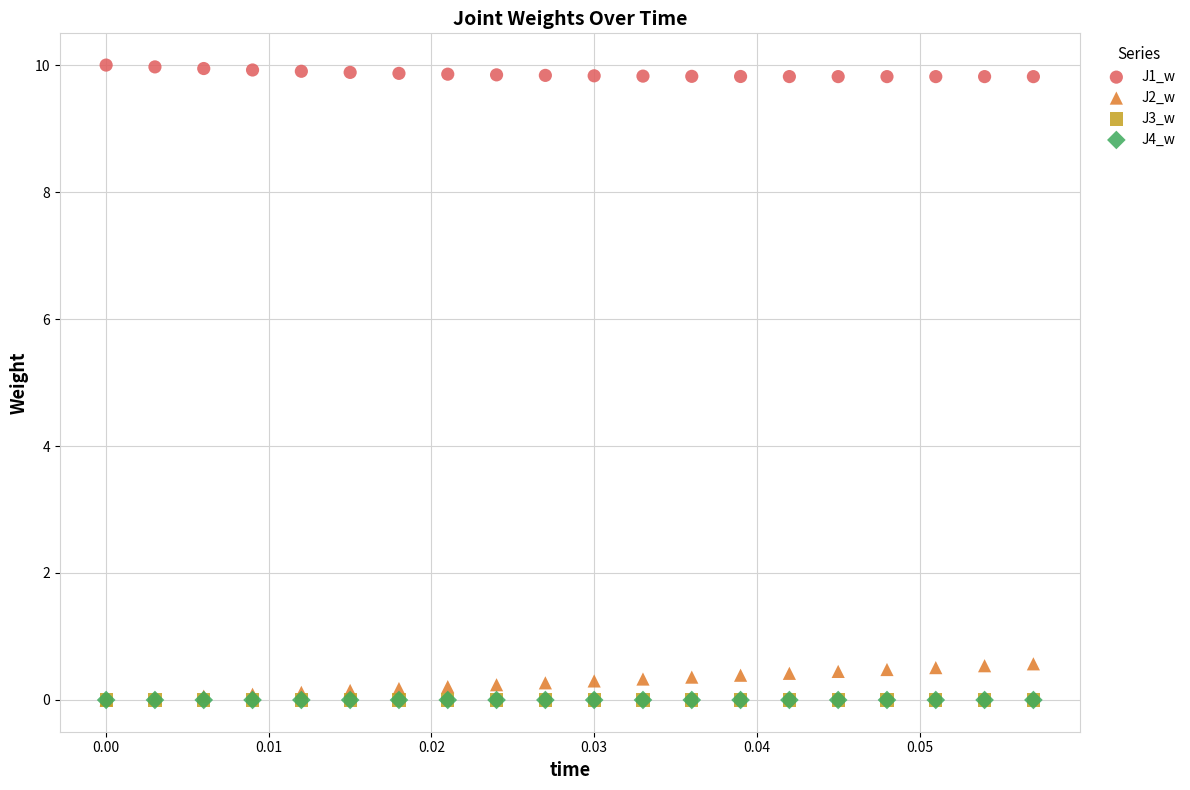

Which series reaches the maximum Y coordinate?

J1_w